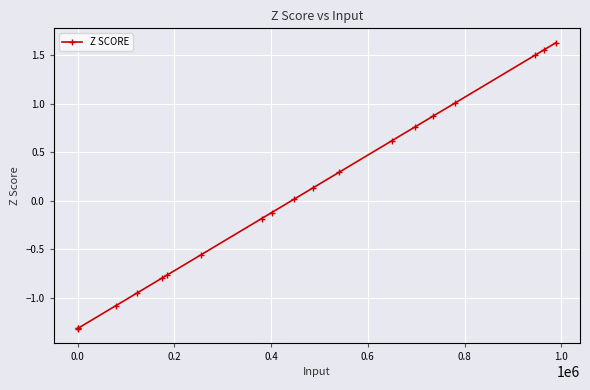

What is the smallest value displayed?

-1.3